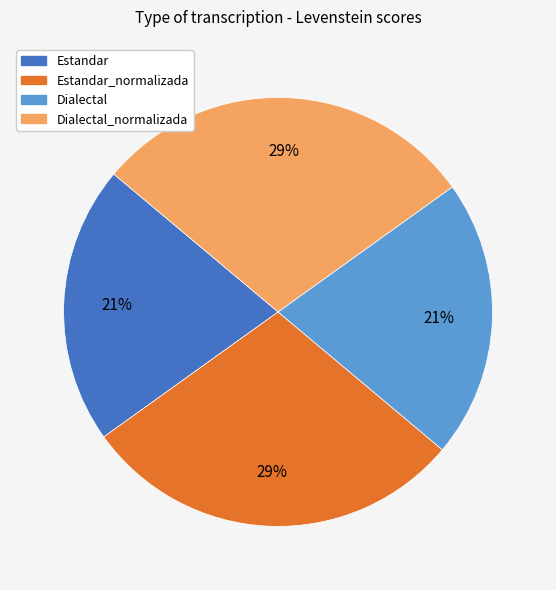

To the nearest percent, what is the average slice percentage?

25%